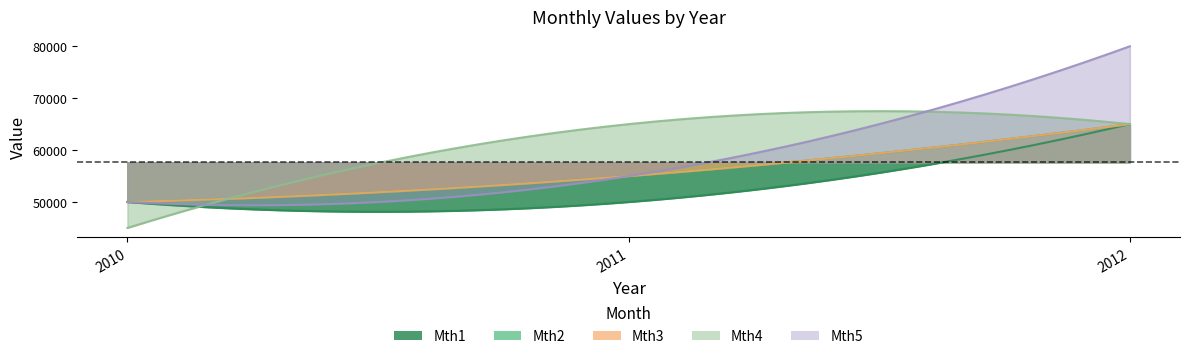

Is it true that Mth3 equals 55000 at 2011?

True